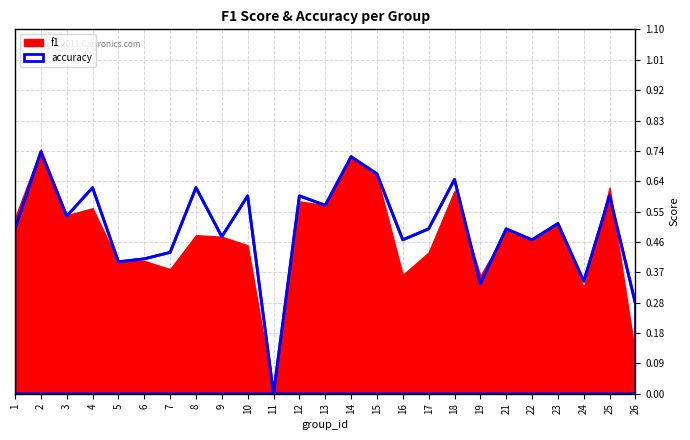

Reading right to left, extract all data points from this chart.

0.3	0.6	0.3	0.5	0.5	0.5	0.3	0.7	0.5	0.5	0.7	0.7	0.6	0.6	0.0	0.6	0.5	0.6	0.4	0.4	0.4	0.6	0.5	0.7	0.5